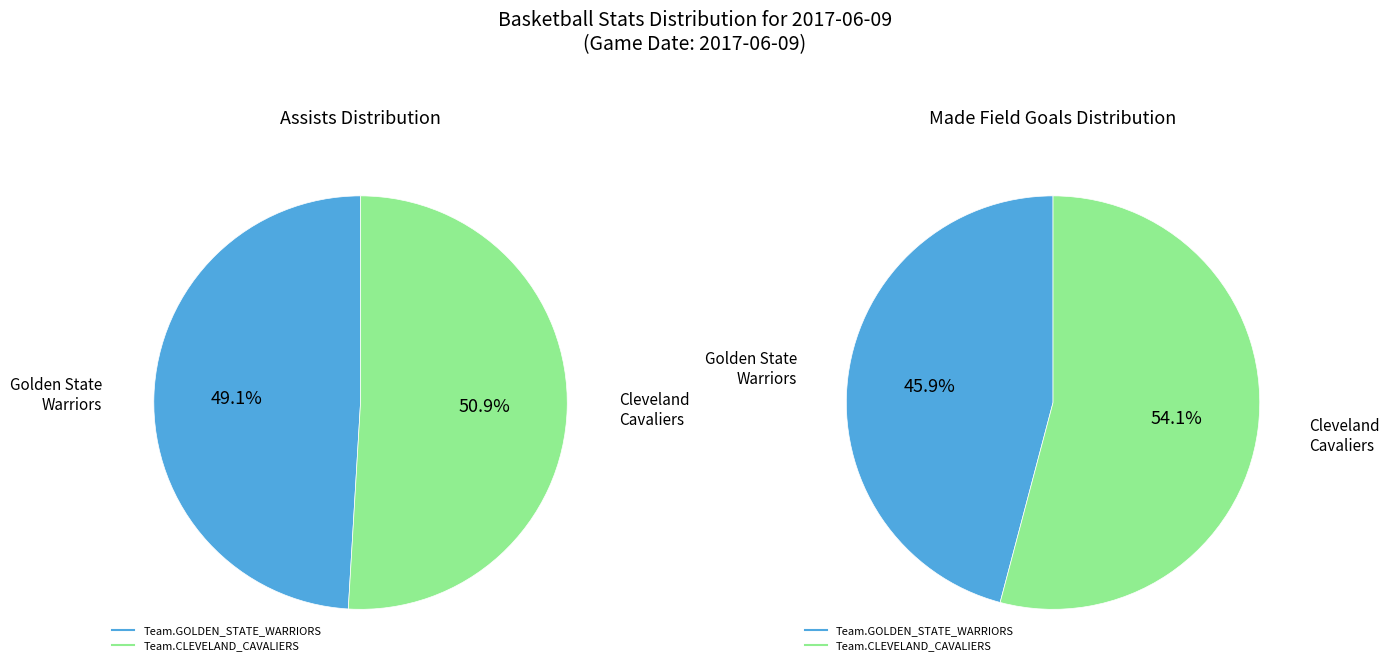

Combined, do Team.GOLDEN_STATE_WARRIORS and Team.CLEVELAND_CAVALIERS account for over 50%?

Yes